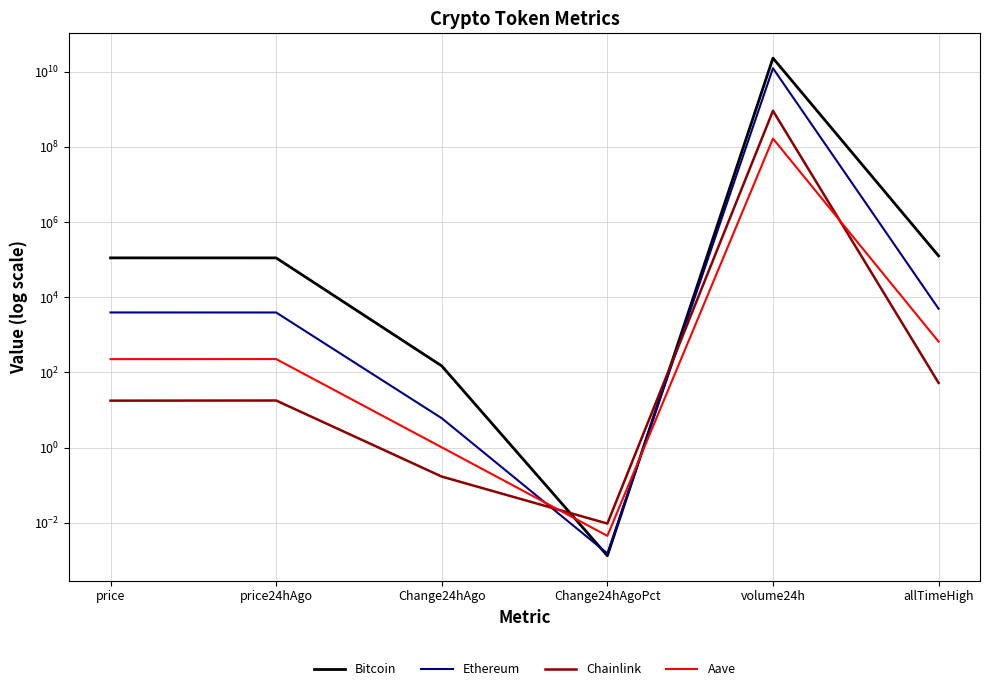

At which category does Ethereum reach its first local peak?

volume24h